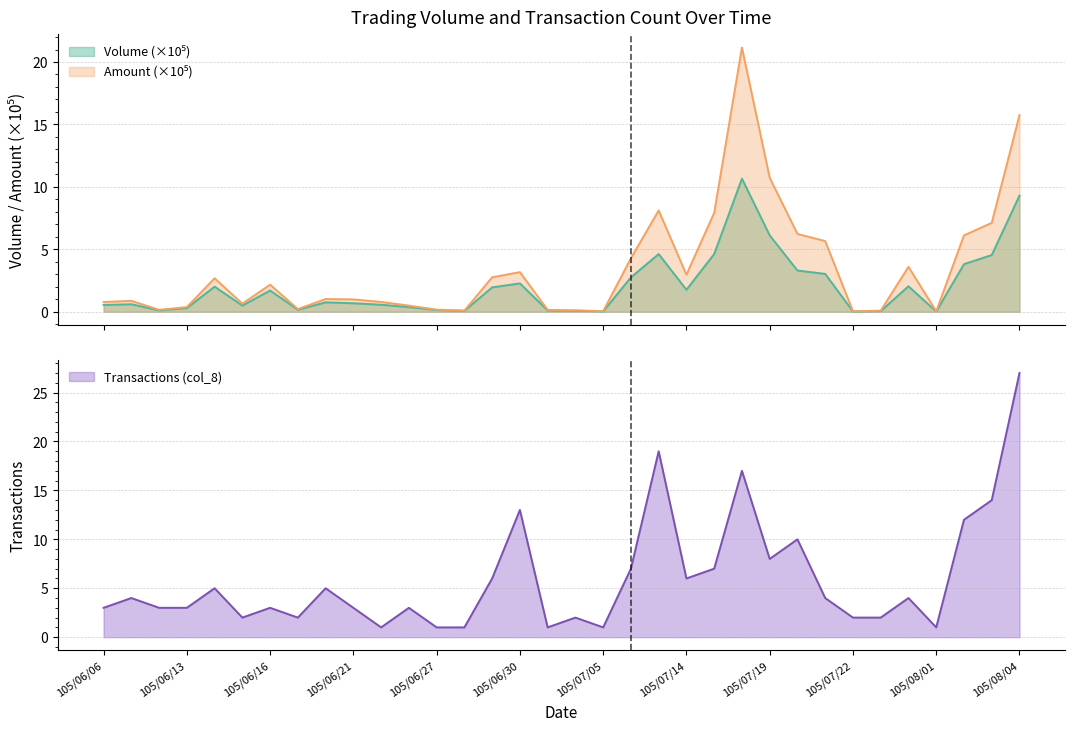

Where is the first local maximum for Amount (col_2)?

105/06/07